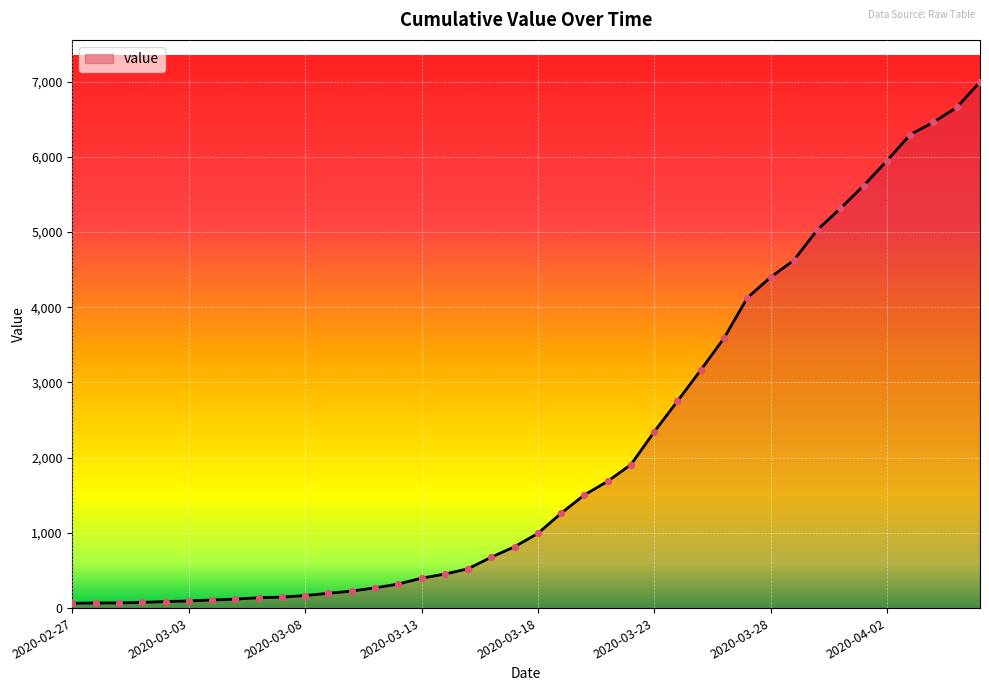

What is the difference between the maximum and minimum values?

6931